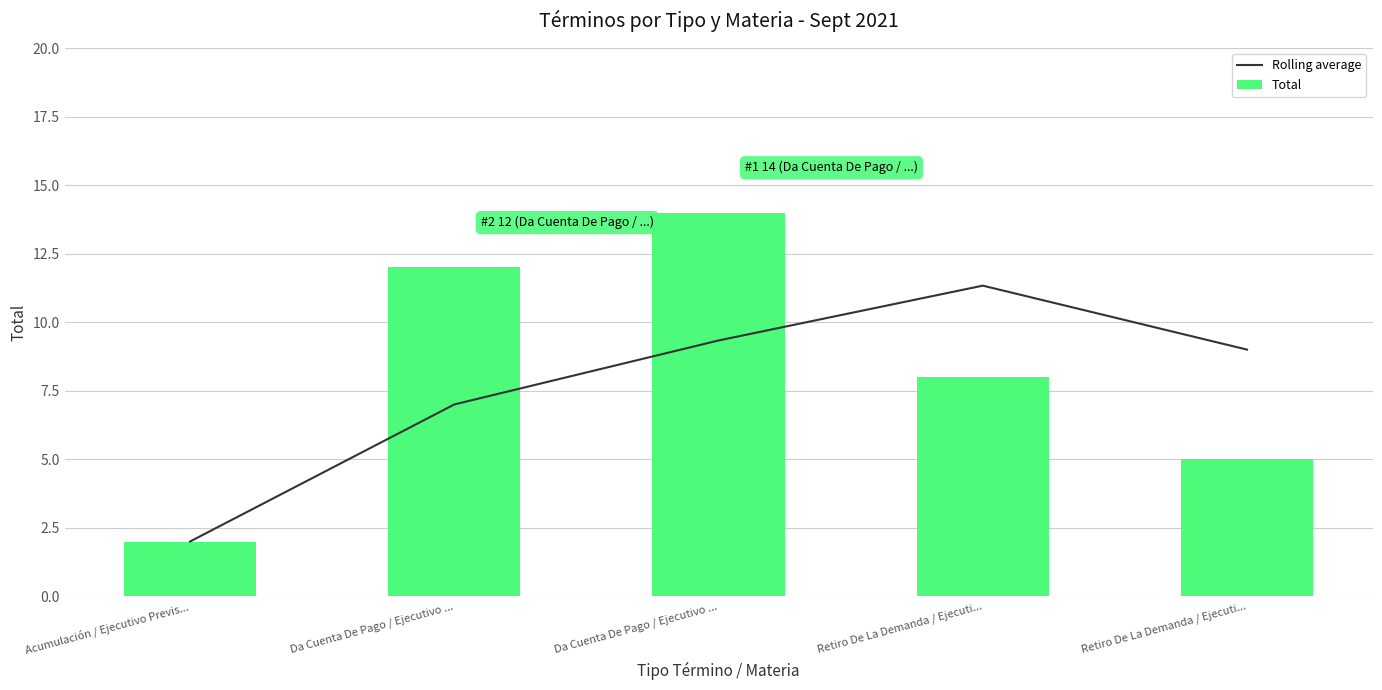

At which label is Total closest to 8?

Retiro De La Demanda / Ejecuti...